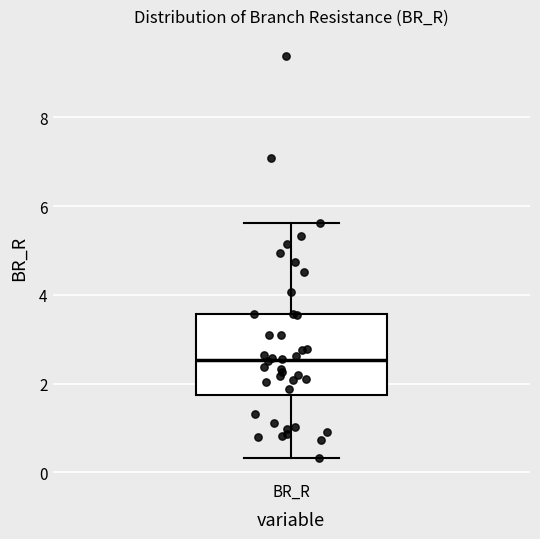

Read this box plot against the y-axis: the position of the median line, the range covered by the box, and the ends of both whiskers. The values are not printed on the chart, so give them approximately, as read against the axis.

median 2.6, box 1.8 to 3.6, whiskers 0.4 to 5.6